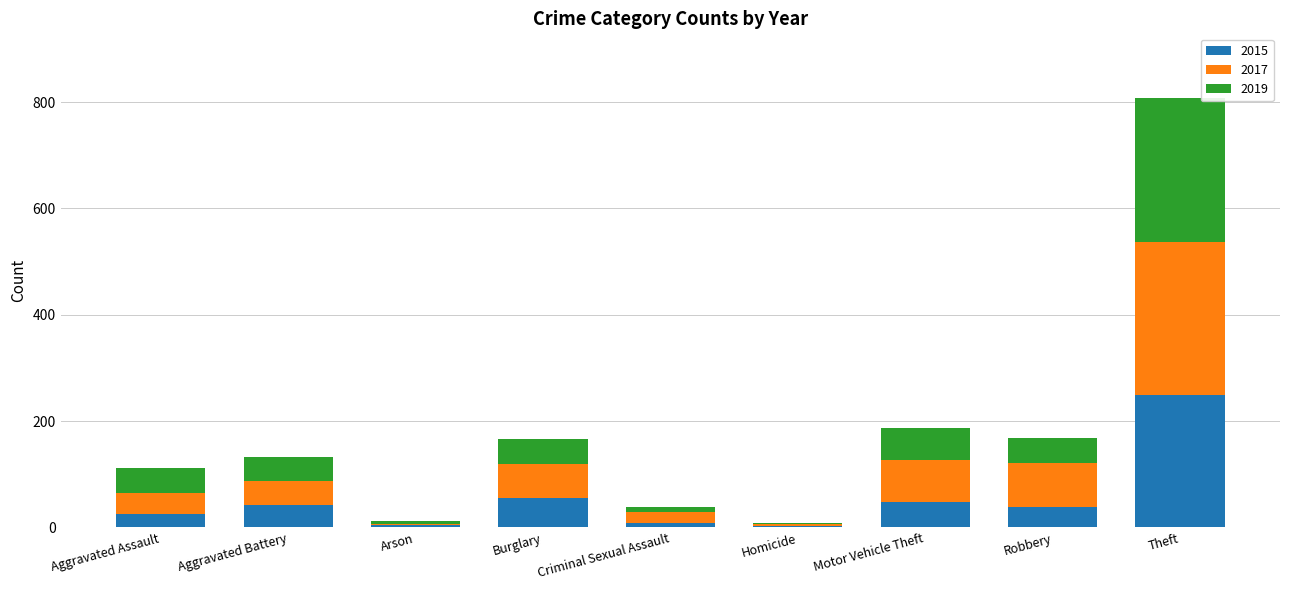

What is the total value across all series at Robbery?

169